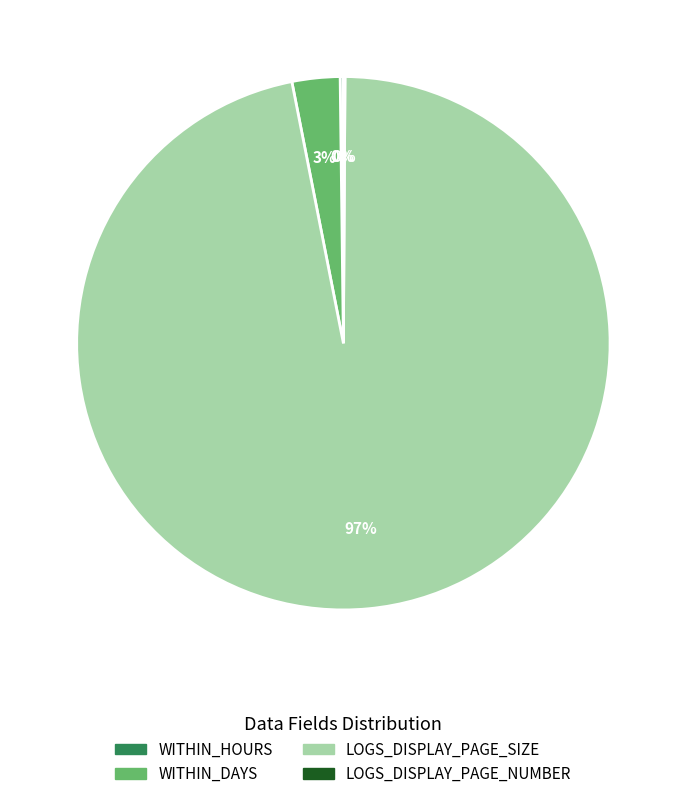

To the nearest percent, what percentage of the pie is LOGS_DISPLAY_PAGE_SIZE?

97%